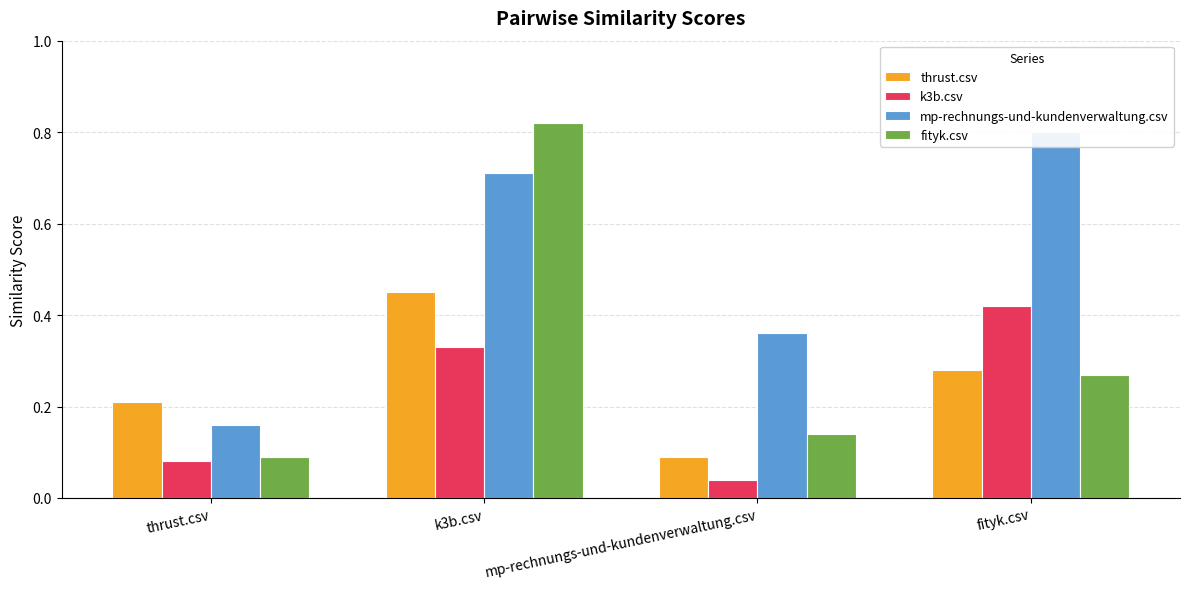

How many bars are there in each group?

4